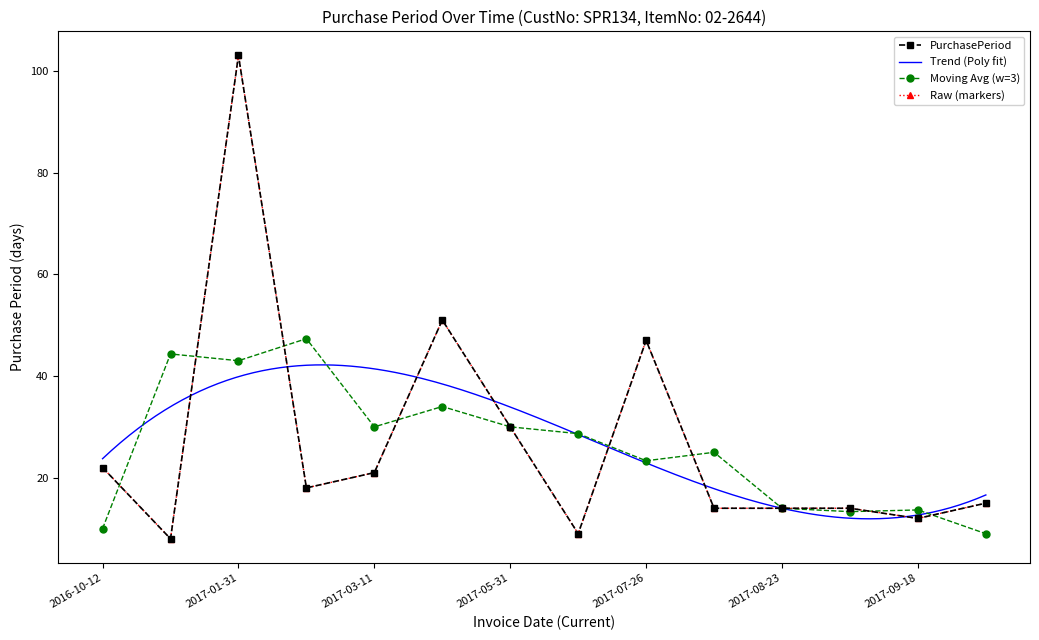

Reading left to right, what are all the values shown in this chart?

2016-10-12=22	2016-10-20=8	2017-01-31=103	2017-02-18=18	2017-03-11=21	2017-05-01=51	2017-05-31=30	2017-06-09=9	2017-07-26=47	2017-08-09=14	2017-08-23=14	2017-09-06=14	2017-09-18=12	2017-10-03=15